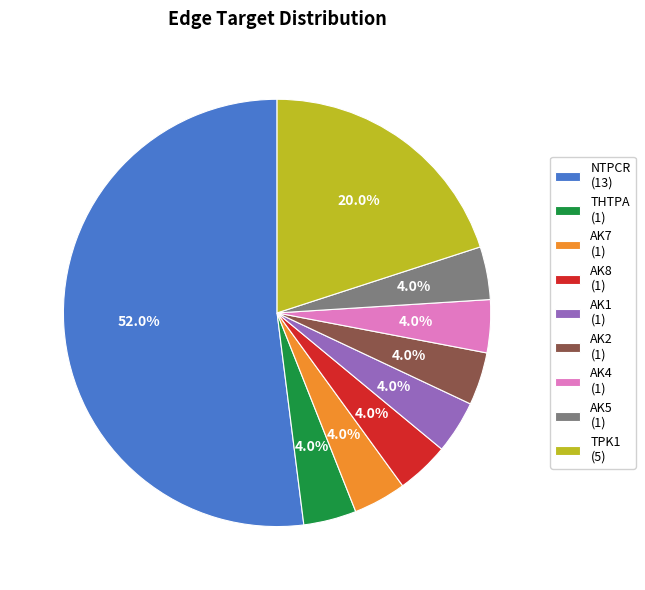

Is there any slice that represents more than half of the pie?

Yes